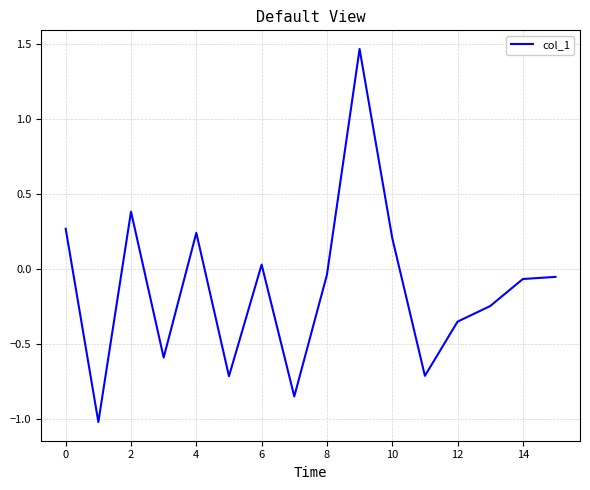

True or false: the data has more than 1 interior local peaks.

True